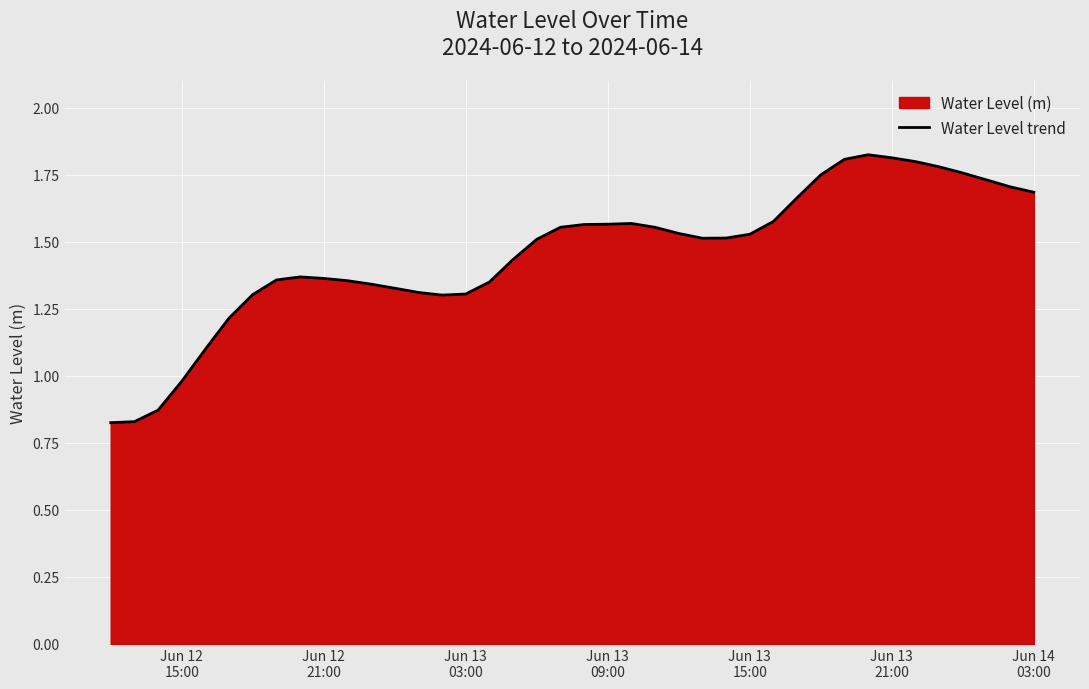

What is the difference between the maximum and minimum values?

1.0